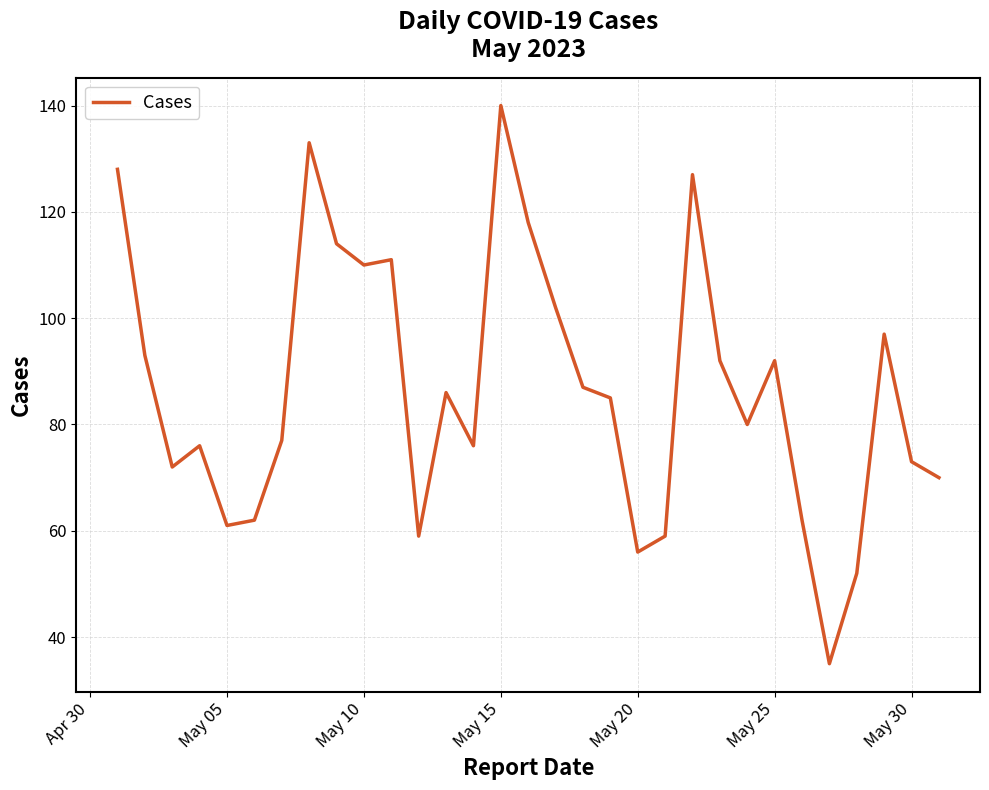

What is the average value?

87